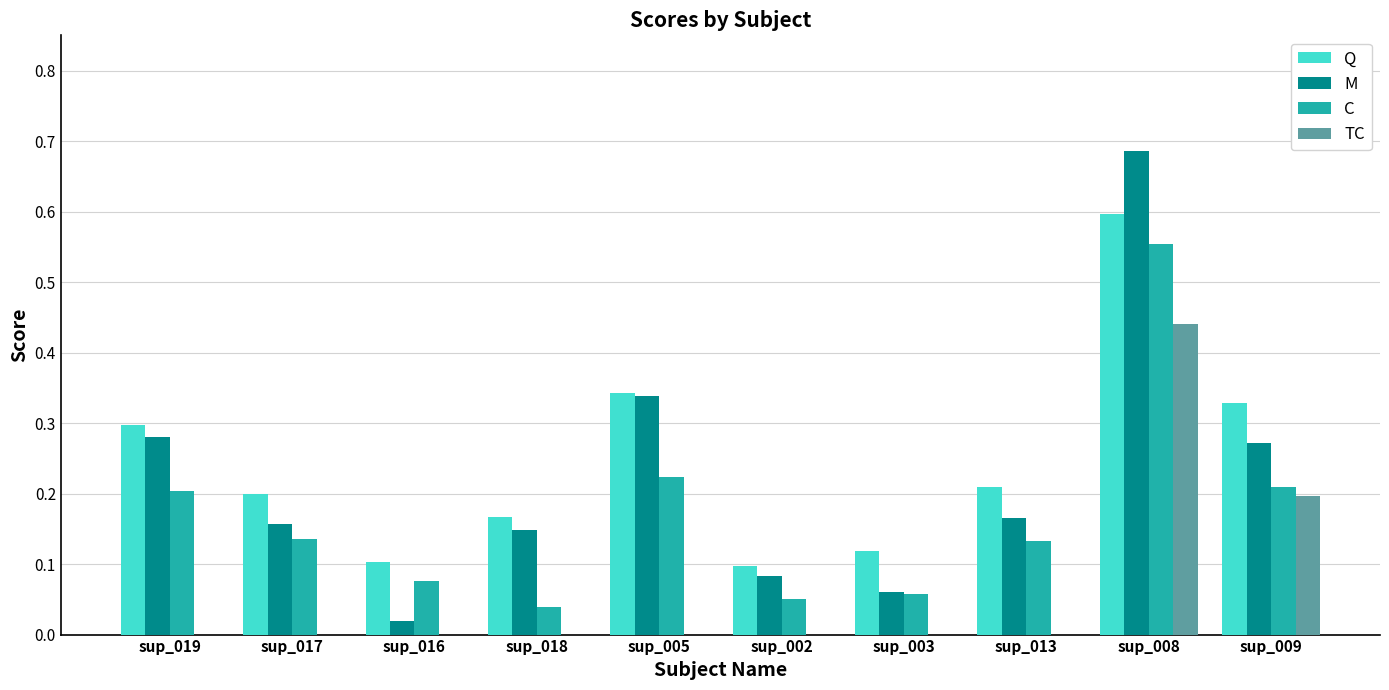

Is it true that M equals 0.2 at sup_017?

True